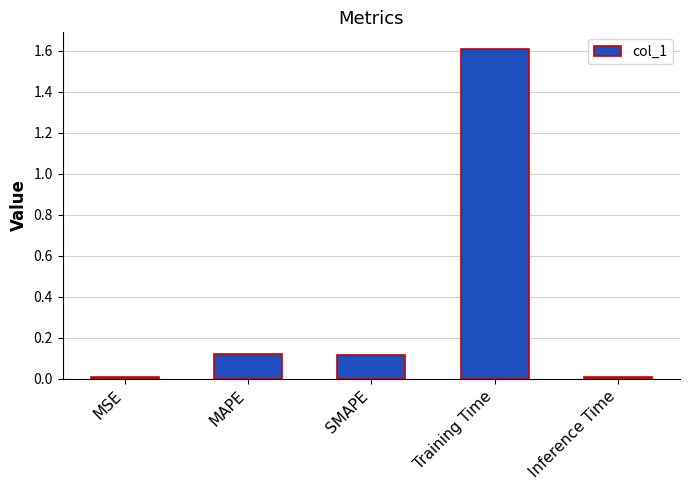

What is the difference between the values at MSE and Training Time?

1.6